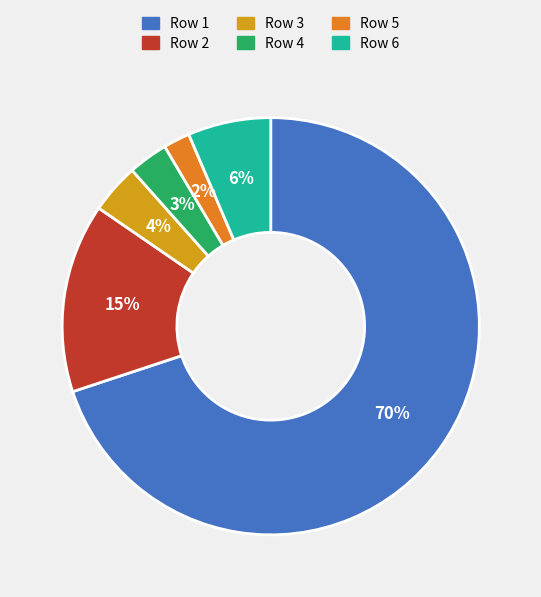

Count the number of slices in the pie.

6